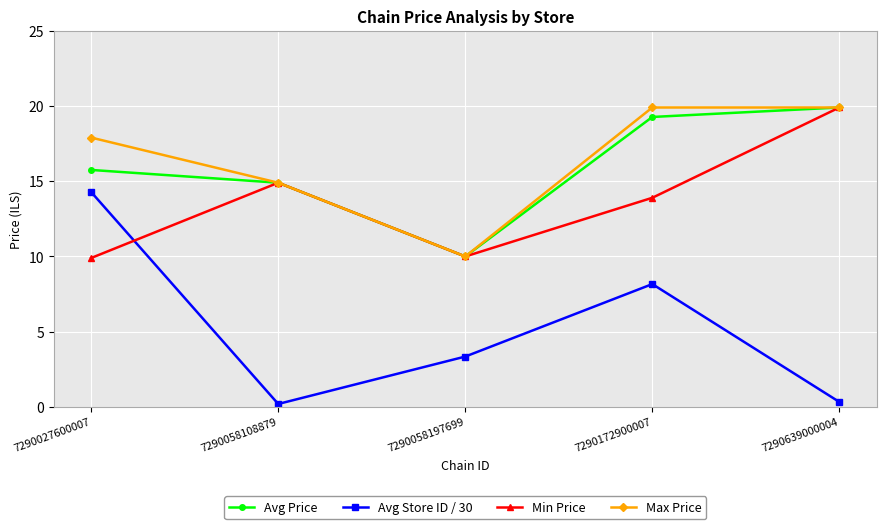

In Avg Price, how many points are lower than both neighbors (excluding endpoints)?

1